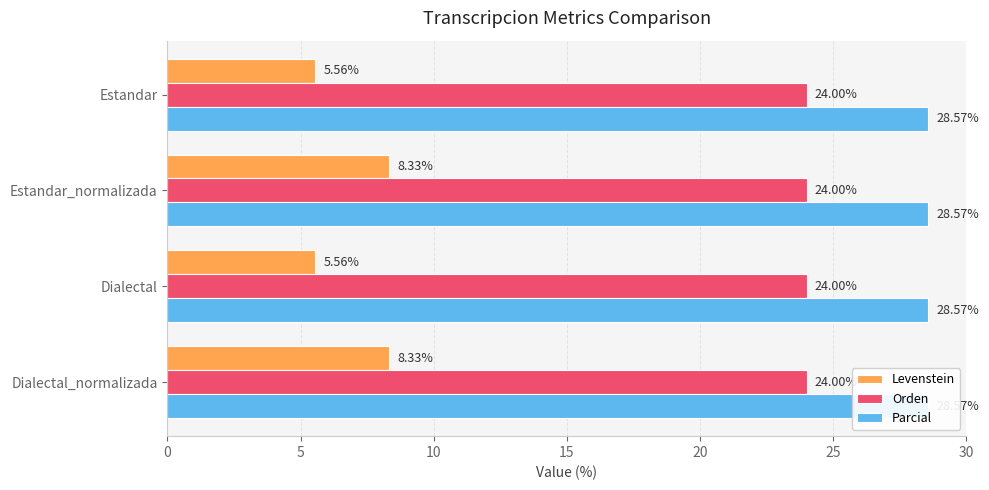

How many bars are there in each group?

3